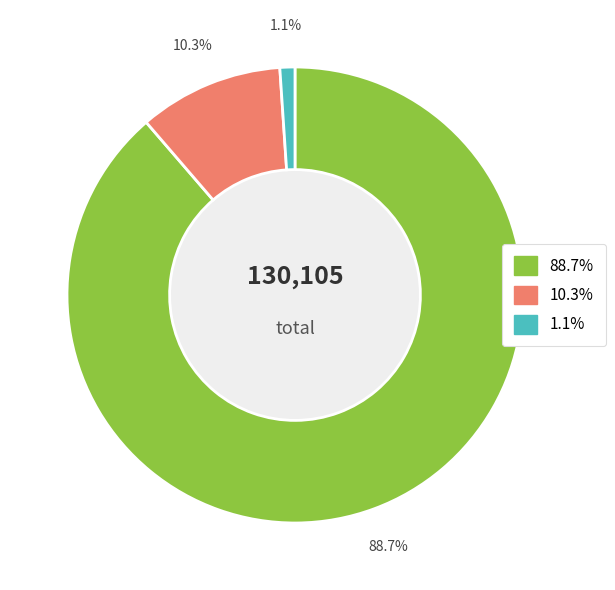

Do countCurrent and countDied together represent more than half of the pie?

No